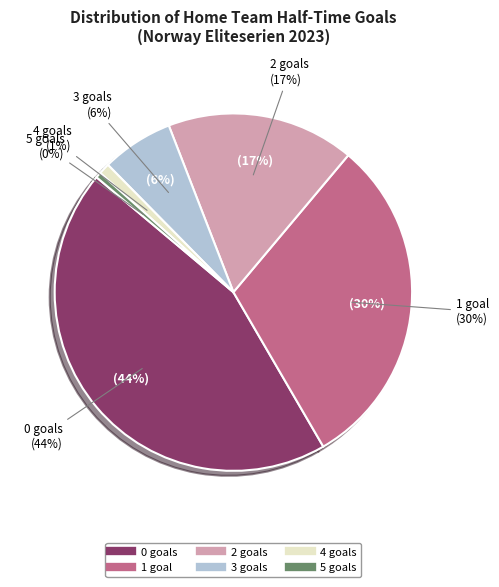

Count the number of slices in the pie.

6